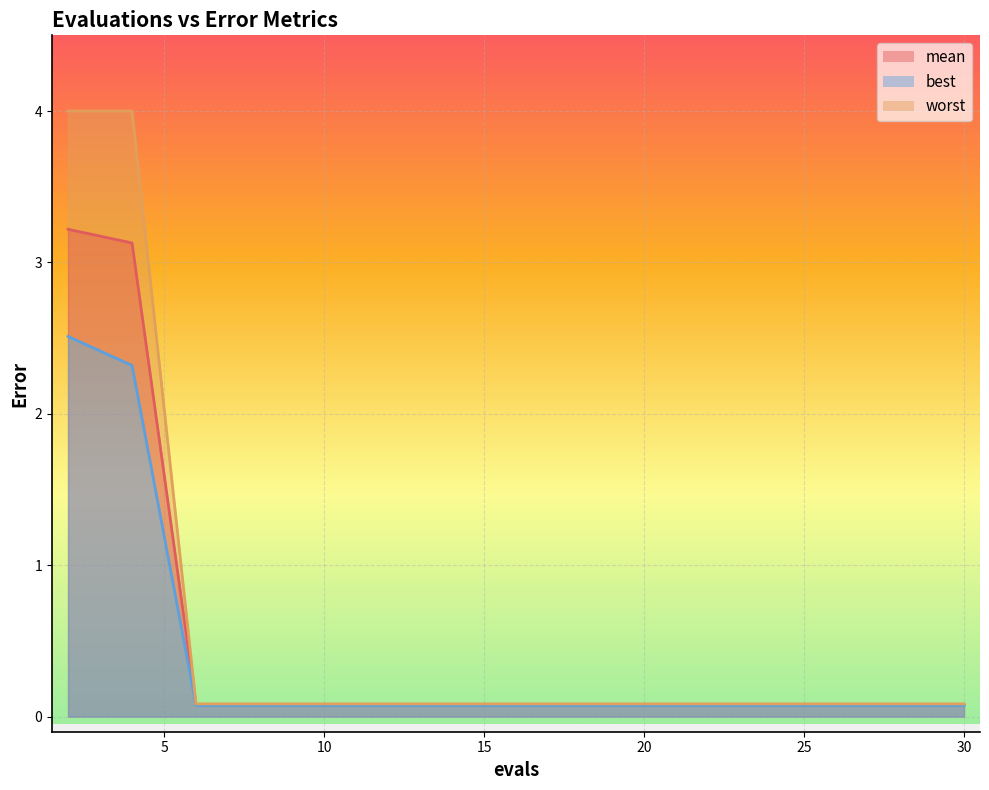

How many lines are shown in the chart?

3